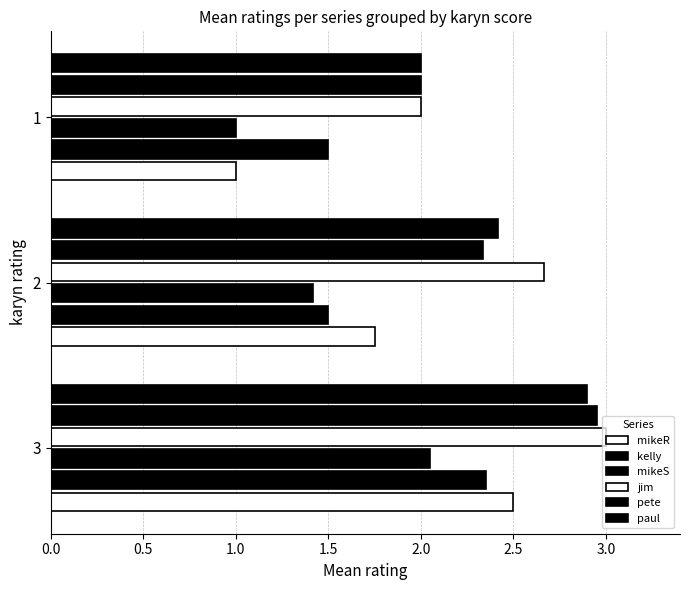

How many data points does each series have?

3